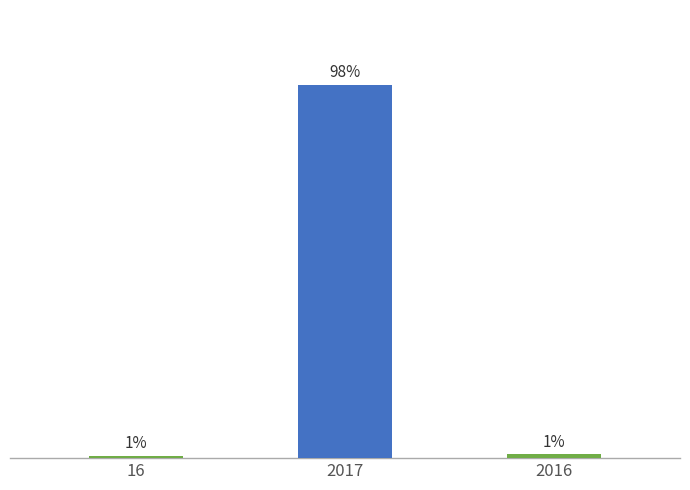

List the labels in order of value, largest first.

2017, 2016, 16